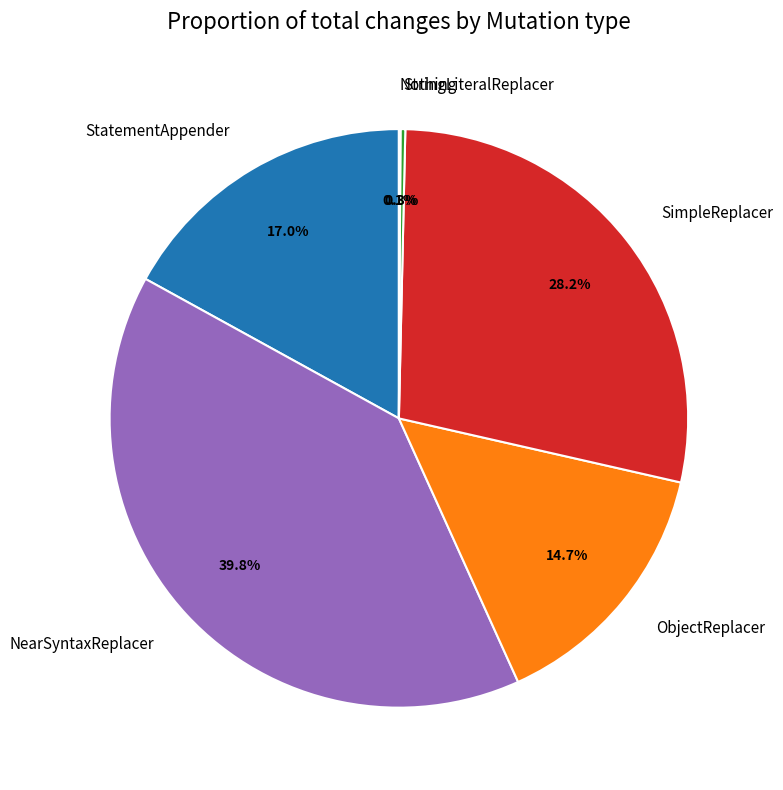

Does any single category account for the majority?

No